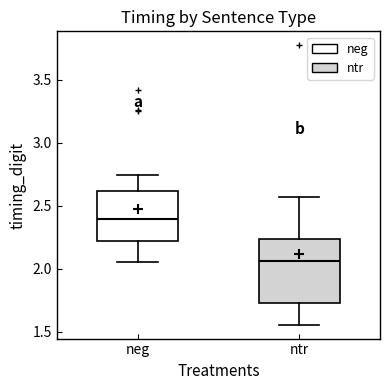

Comparing the boxes themselves (not the whiskers), which one is the tallest?

ntr